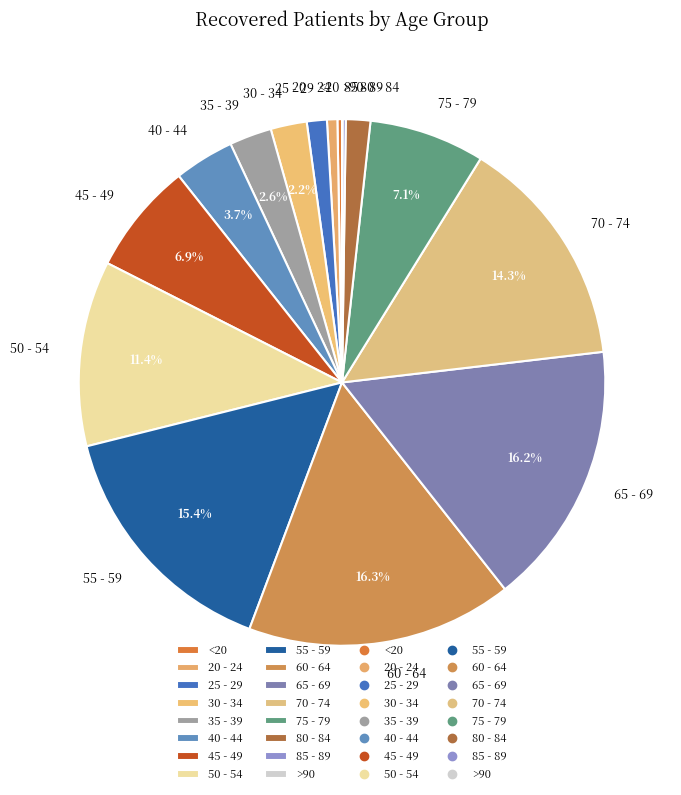

Is there a majority slice in this chart?

No